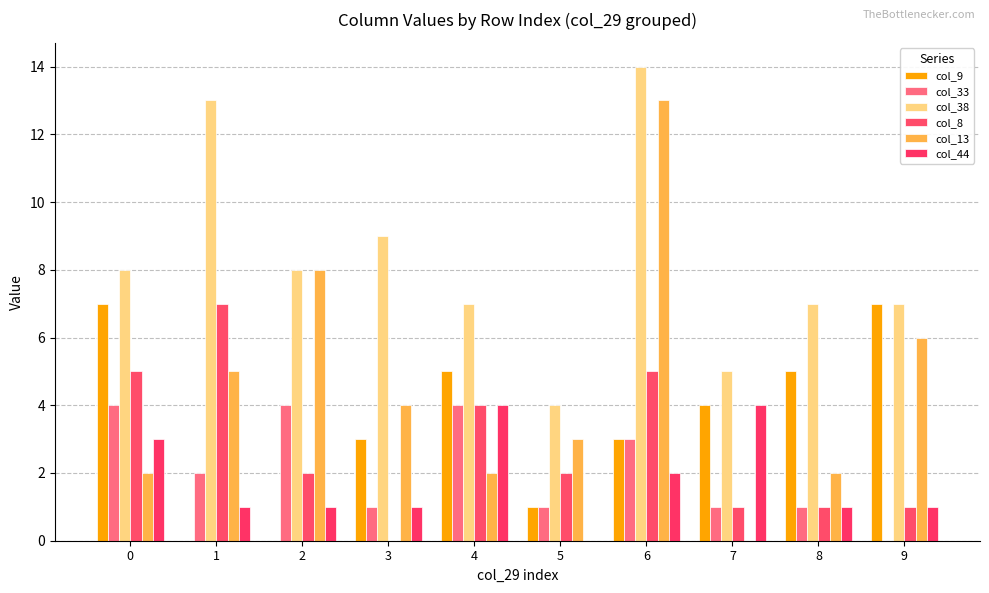

What is the average value of the col_8 series?

3